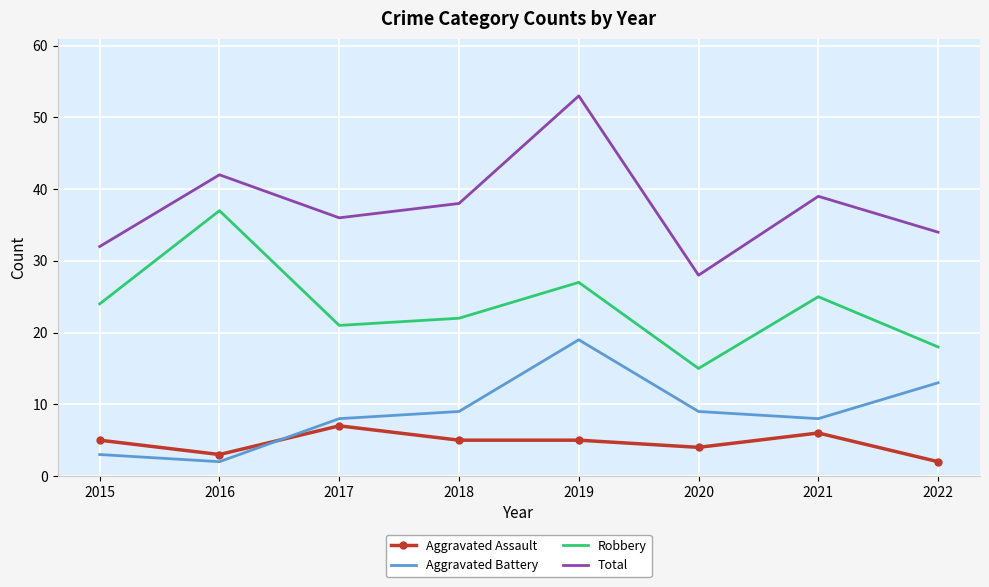

True or false: Total has more than 2 interior local peaks.

True